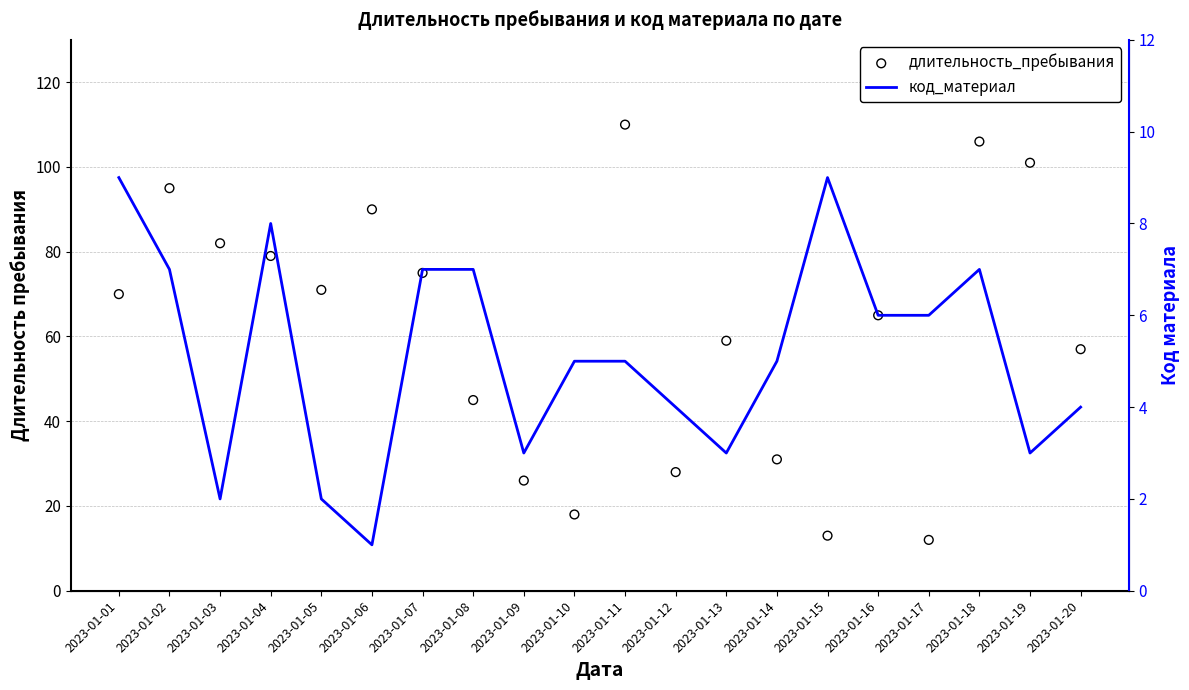

Which series has the largest total across all categories?

длительность_пребывания